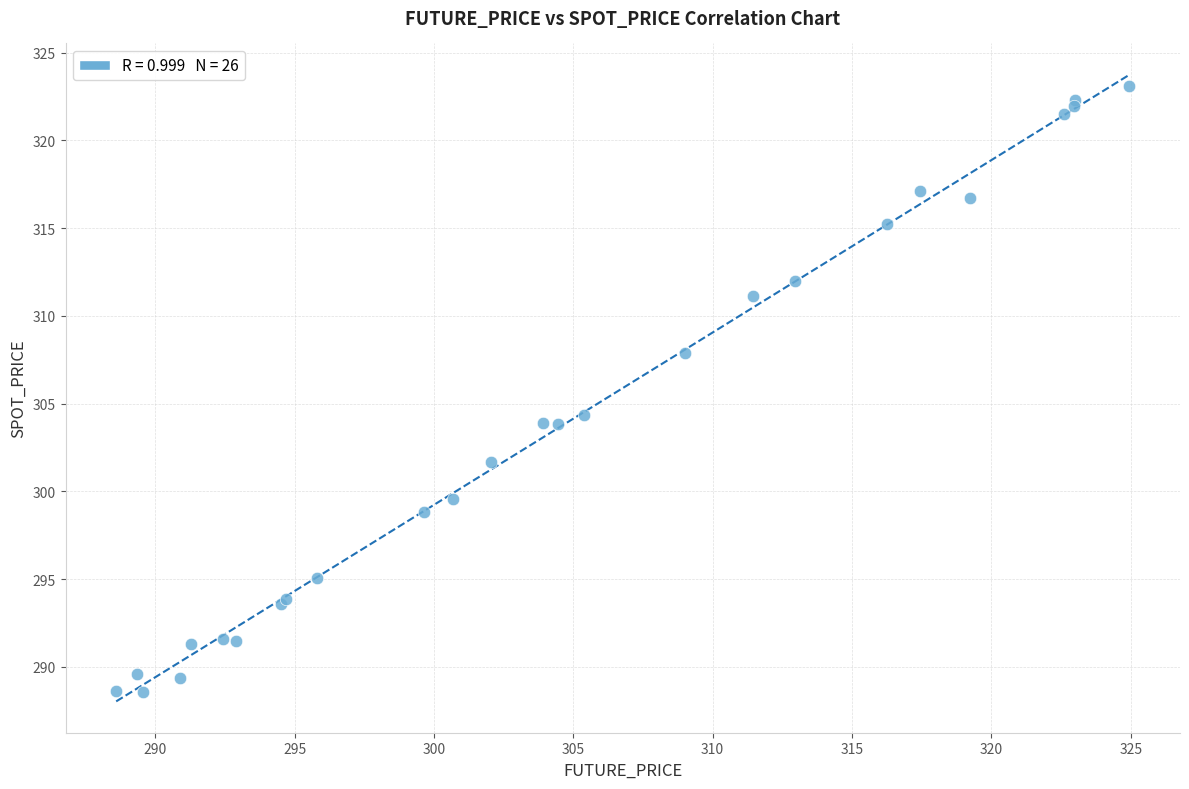

What Y value in the scatter plot is closest to 305?

304.3